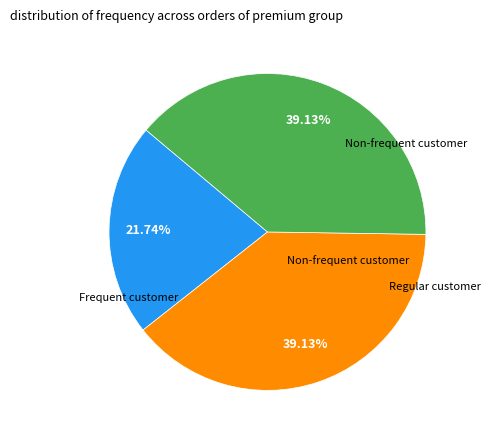

Does any single category account for the majority?

No